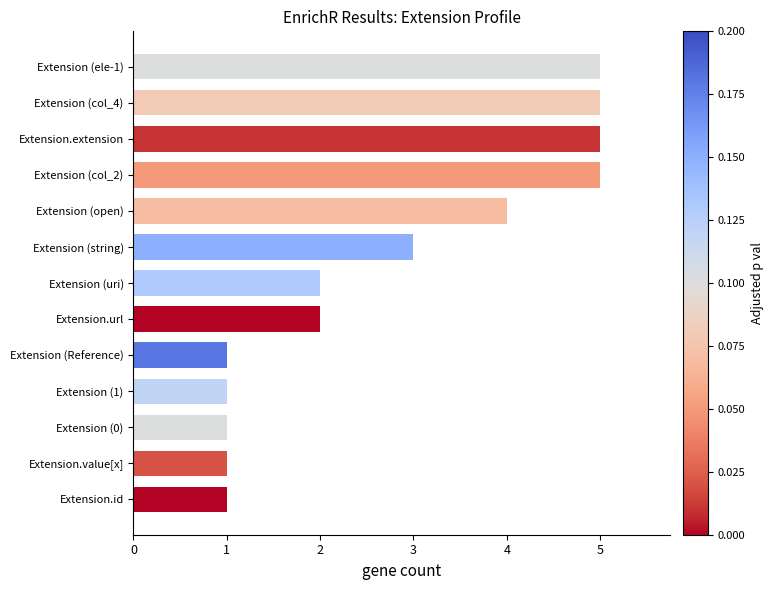

The chart shows a value of 3 at Extension (uri). True or false?

False